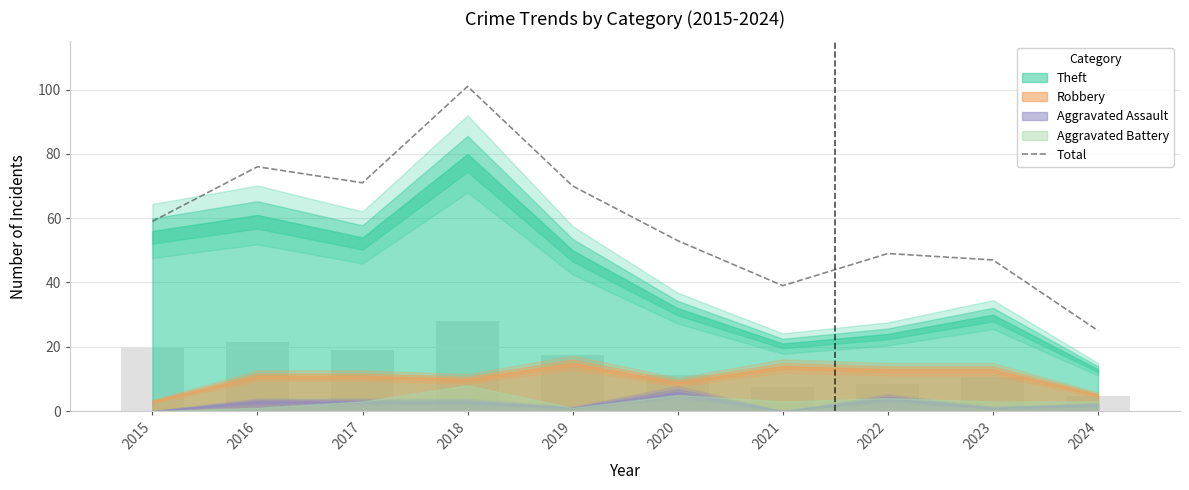

Reading right to left, list all the values displayed in this chart.

2024=25	2023=47	2022=49	2021=39	2020=53	2019=70	2018=101	2017=71	2016=76	2015=59